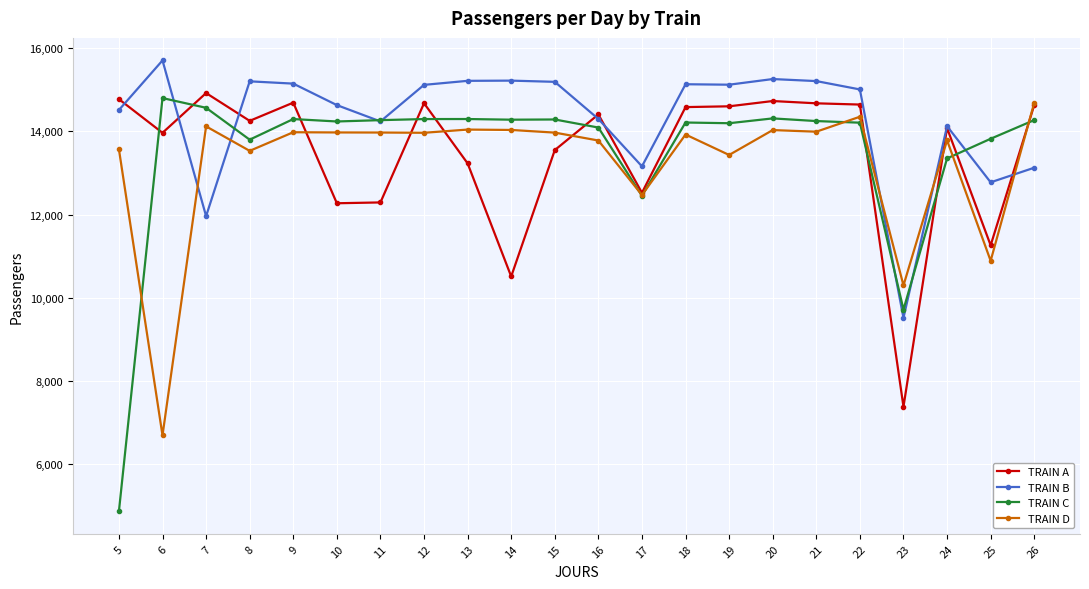

What is the value of the TRAIN C point at the 17th from the left?

14250